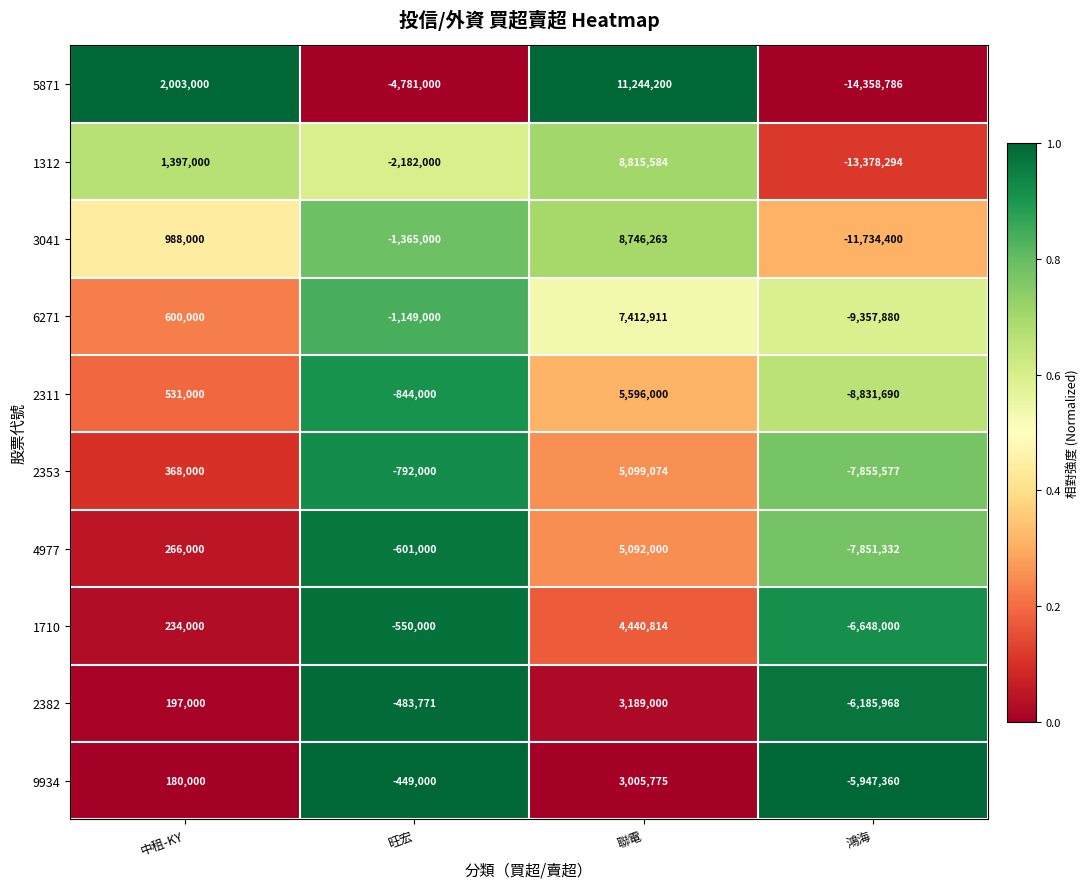

How many 1312 values are between -2182000 and 8815584?

3